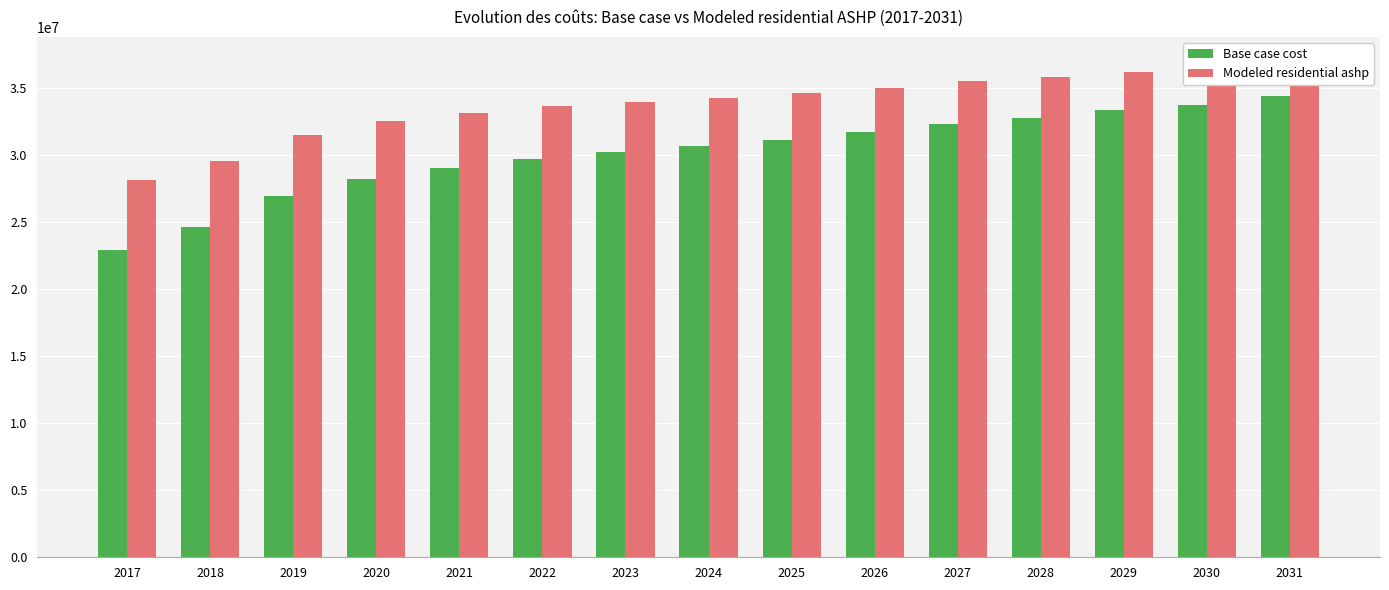

Where does the Base case cost series first go above 30674800?

2024